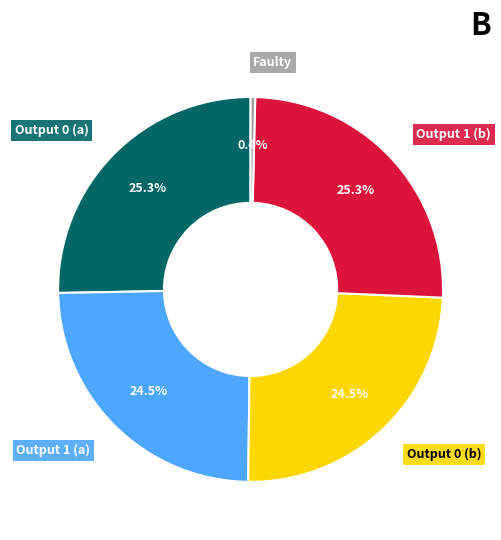

How many segments does this pie chart have?

5